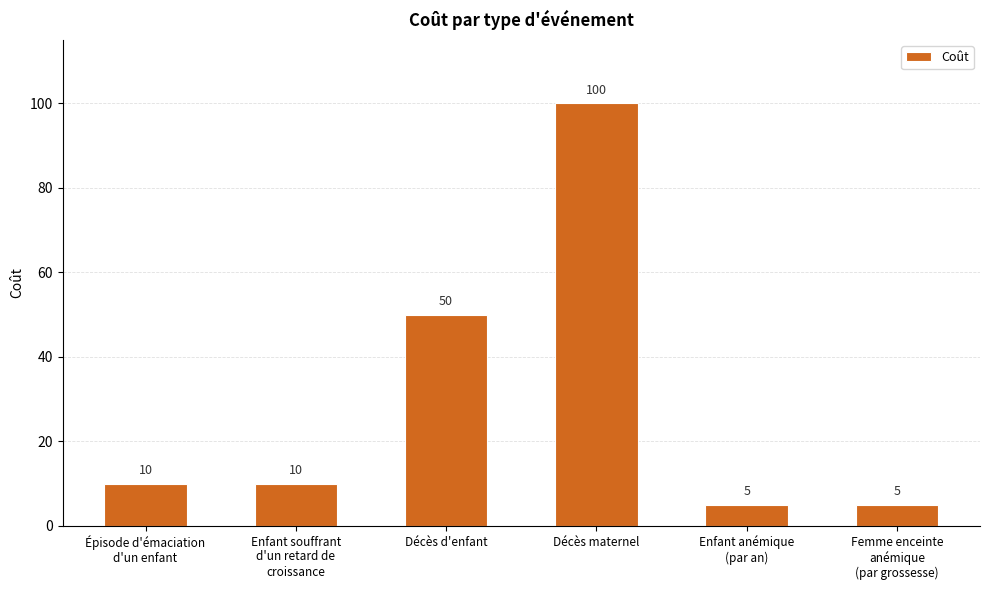

At which label is the value closest to 52?

Décès d'enfant